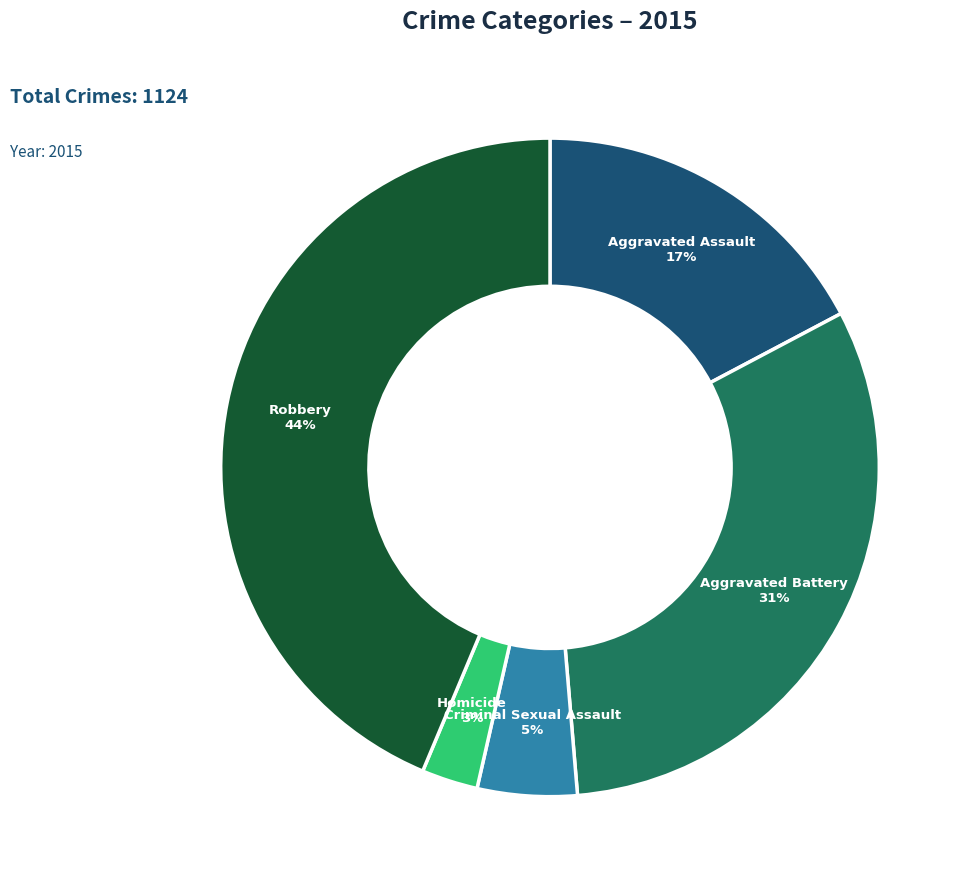

Between Aggravated Battery and Robbery, which is larger?

Robbery